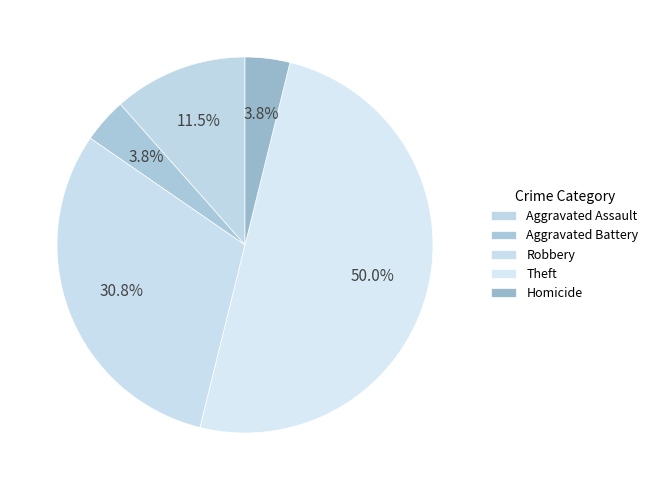

How many slices are in this pie chart?

5